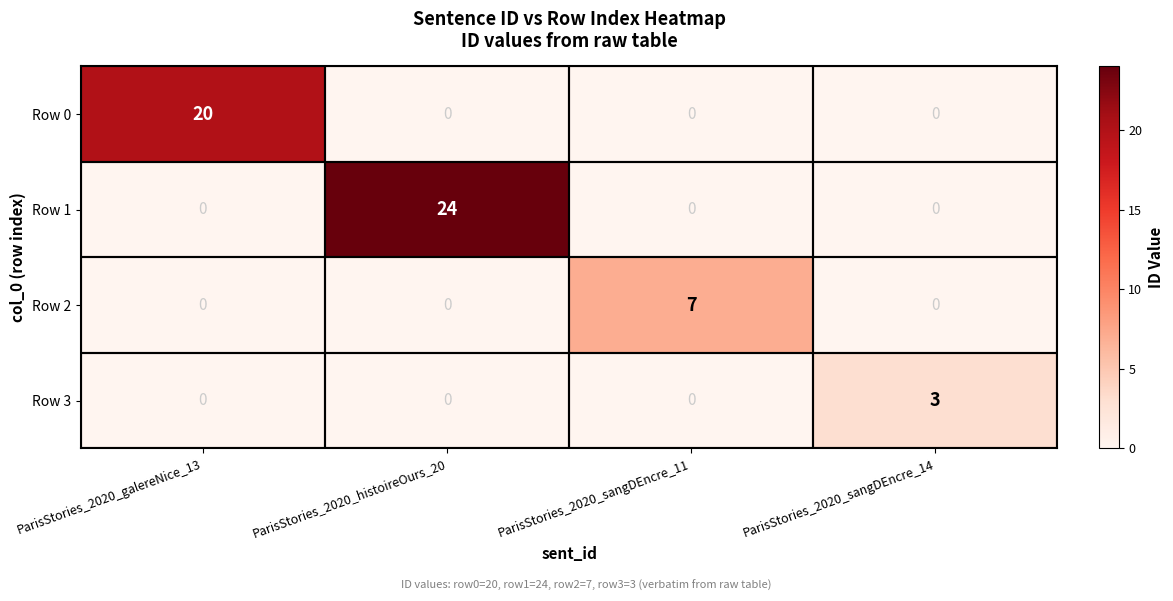

The value of Row 2 at ParisStories_2020_sangDEncre_11 is 7. True or false?

True